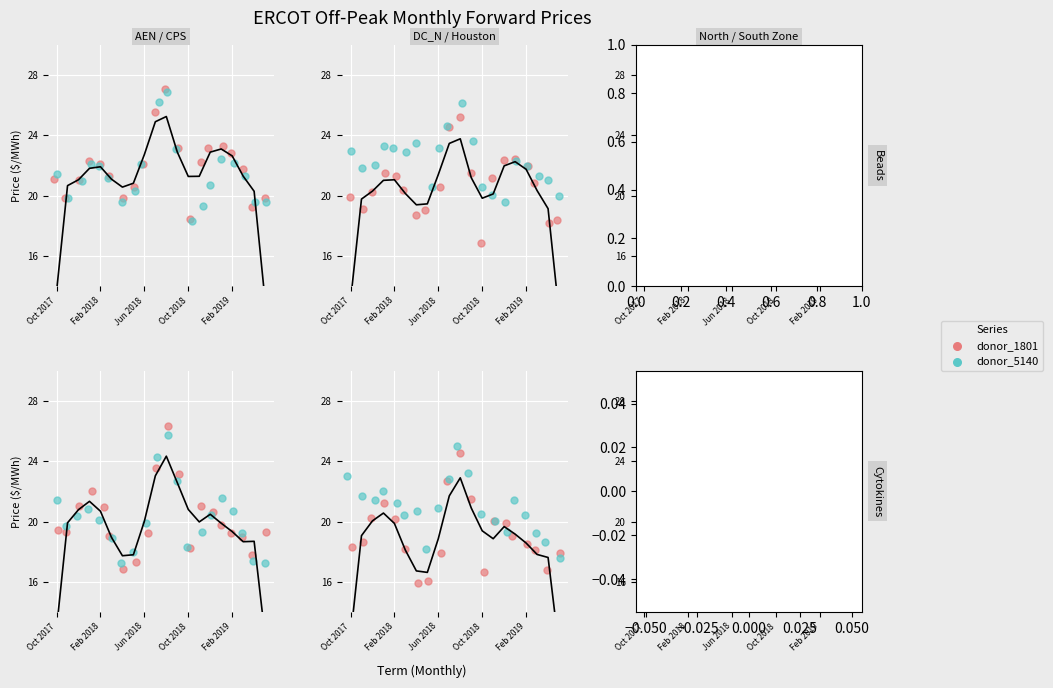

Which series reaches the maximum Y coordinate?

donor_5140